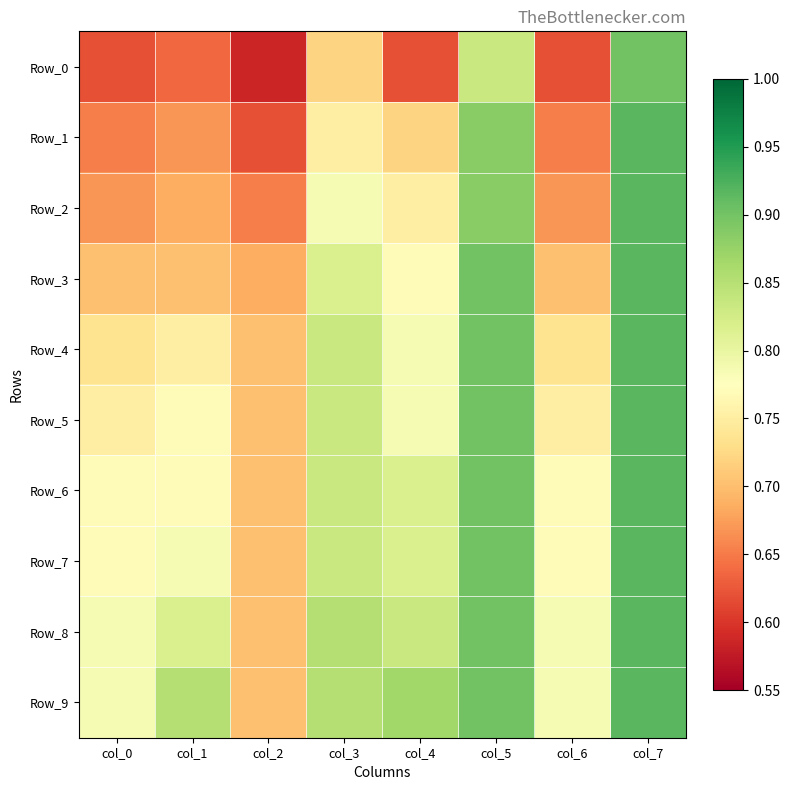

Which label corresponds to the smallest value in the chart?

col_2